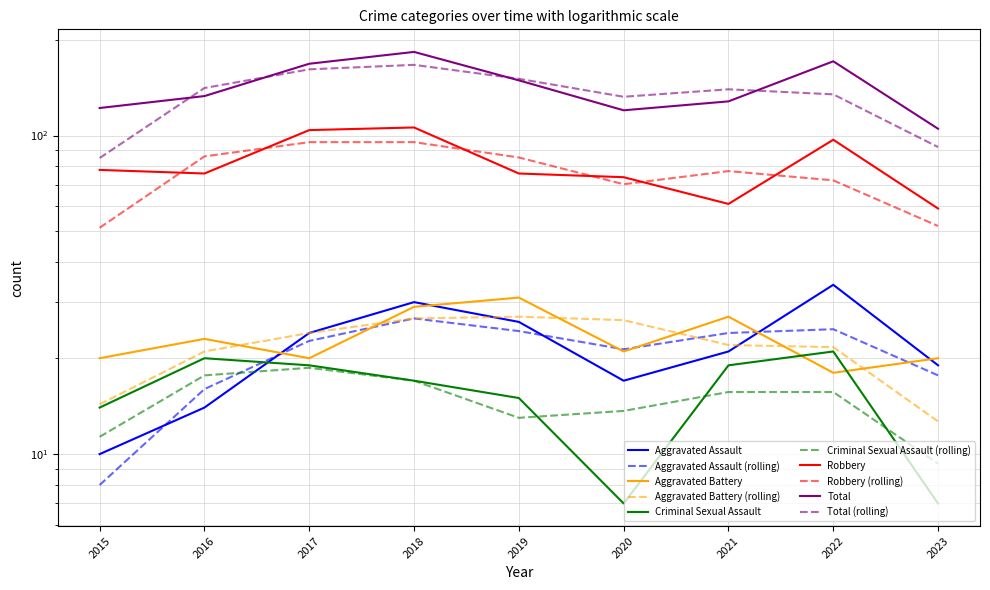

What is the sum of the Criminal Sexual Assault values at 2017 and 2020?

26